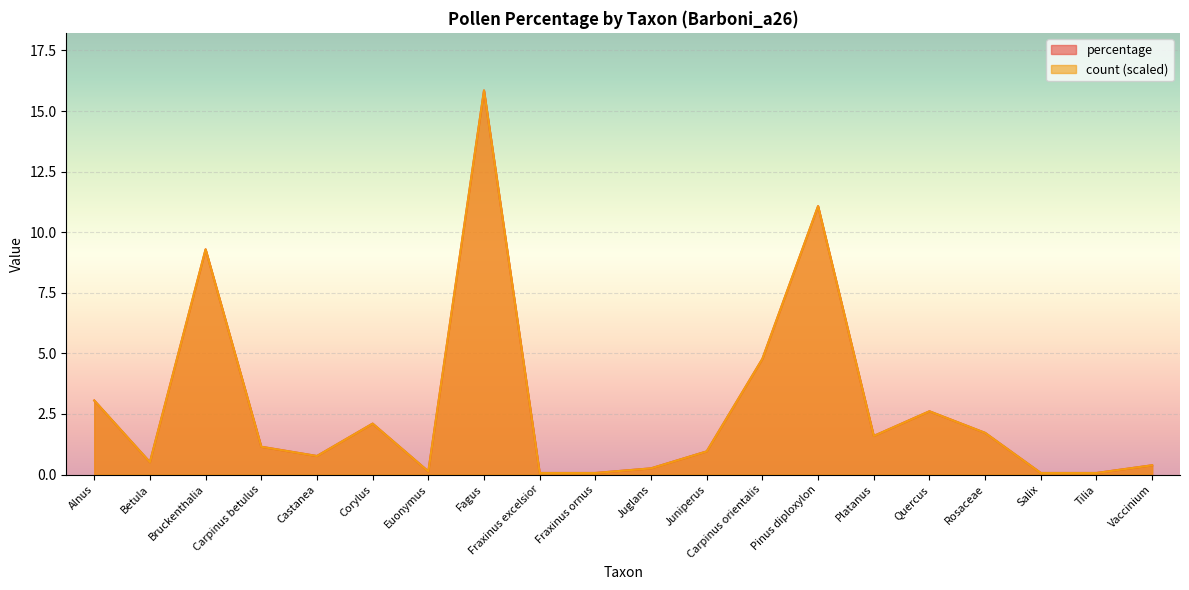

What are all the series names shown in the legend?

percentage, count (scaled)